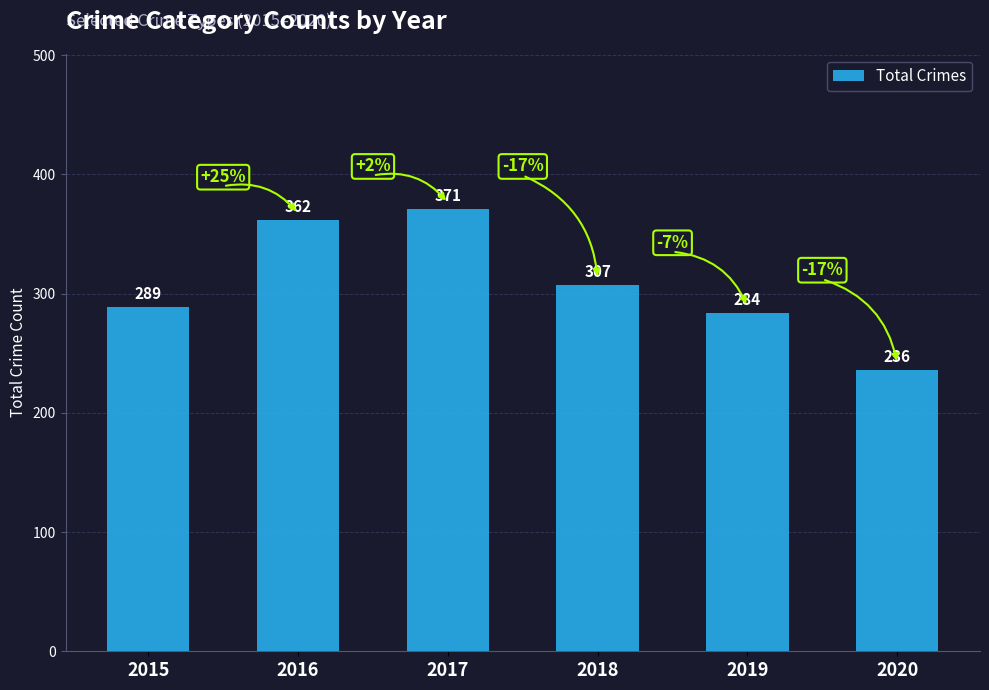

List the labels in order of value, largest first.

2017, 2016, 2018, 2015, 2019, 2020